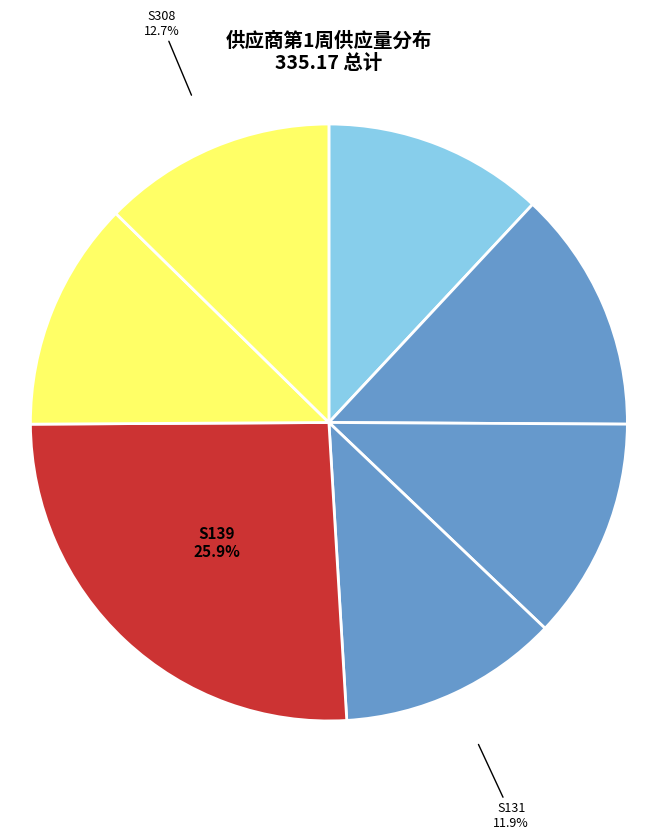

What percentage is NOT represented by S131?

88.1%